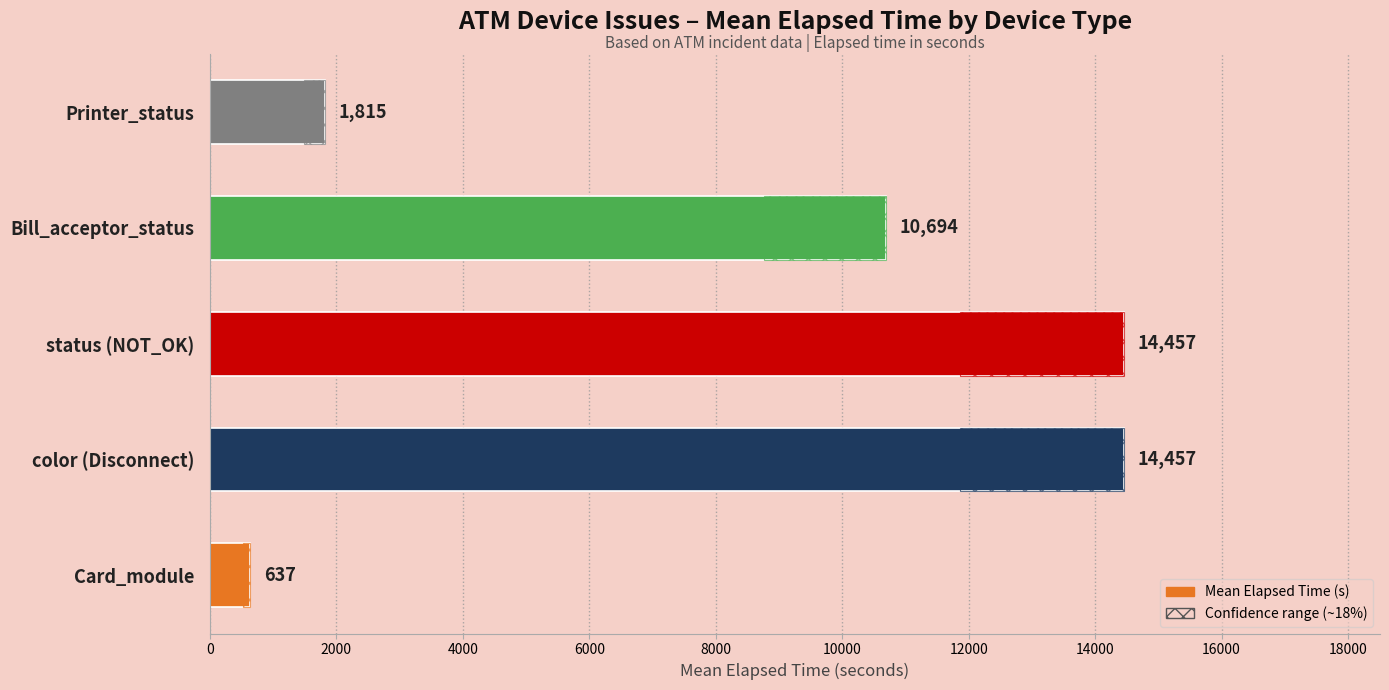

What is the difference between the maximum and minimum values?

13820